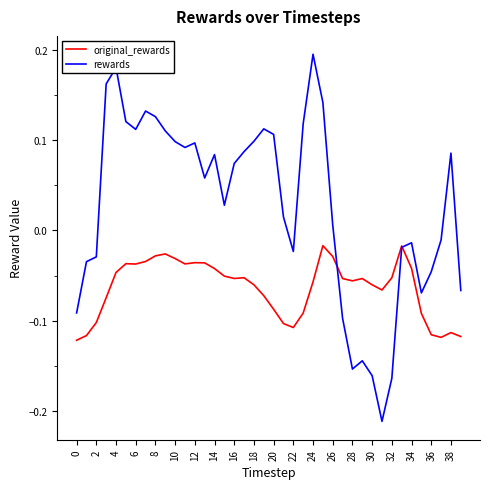

How many values in the rewards series are below 0?

16